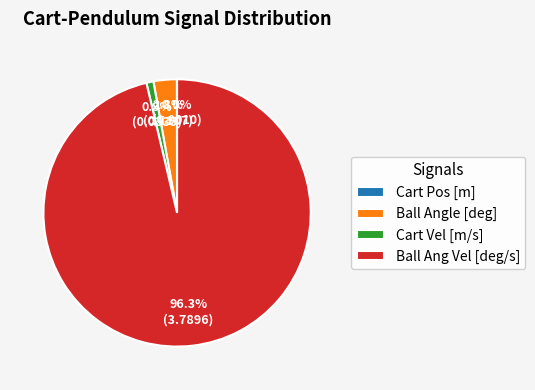

What percentage is the Cart Vel [m/s] slice, to the nearest percent?

1%